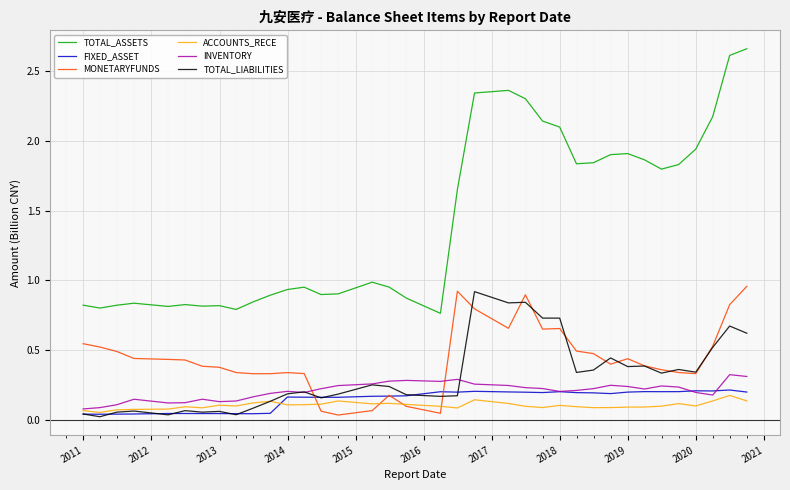

True or false: TOTAL_LIABILITIES and TOTAL_ASSETS cross at least once.

False